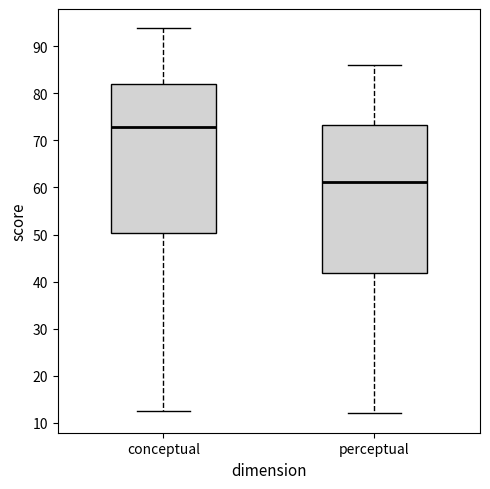

Reading left to right, read every box against the y-axis: the position of its median line, the range the box covers, and the ends of its whiskers. The values are not printed on the chart, so give them approximately, as read against the axis.

conceptual: median 73, box 50 to 82, whiskers 13 to 94
perceptual: median 61, box 42 to 73, whiskers 12 to 86